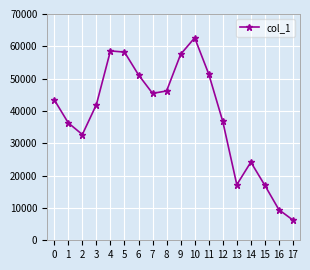

What is the value of the 11th point from the left?

62635